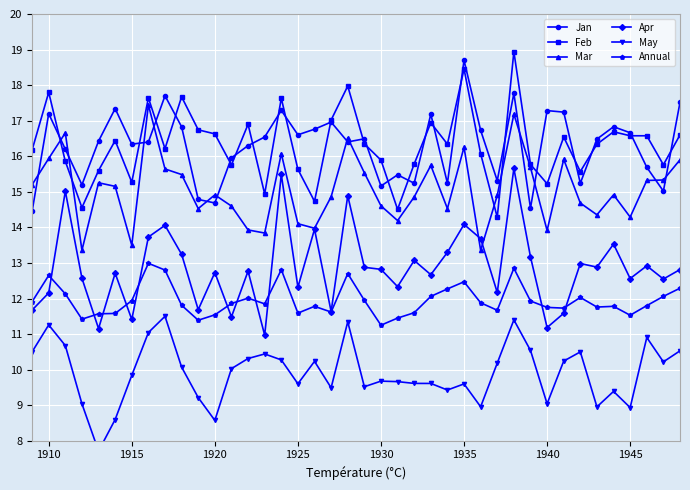

At which category does Annual reach its first local peak?

1910